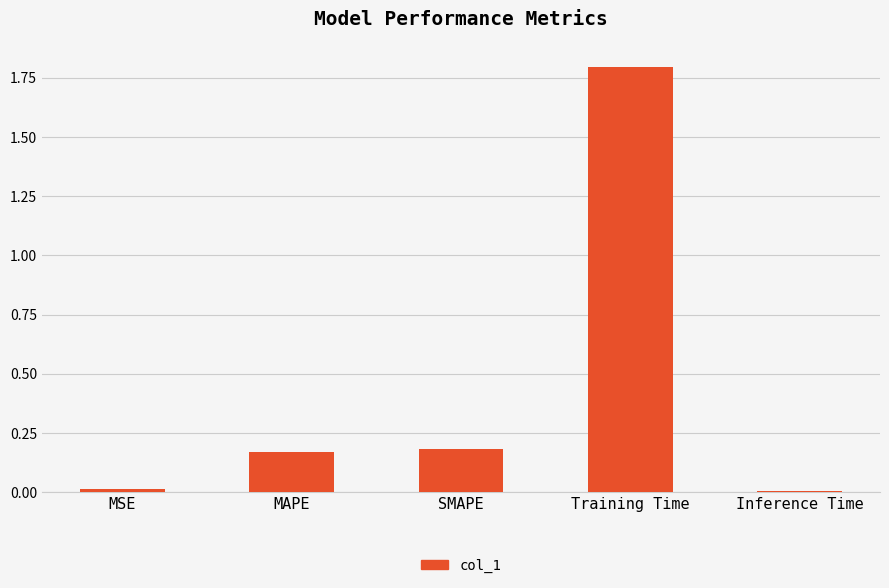

The value at Training Time is 0.7. True or false?

False